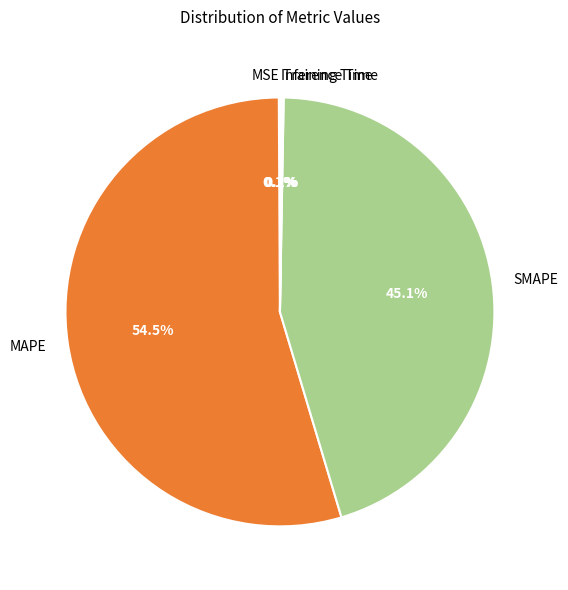

Does any single category account for the majority?

Yes